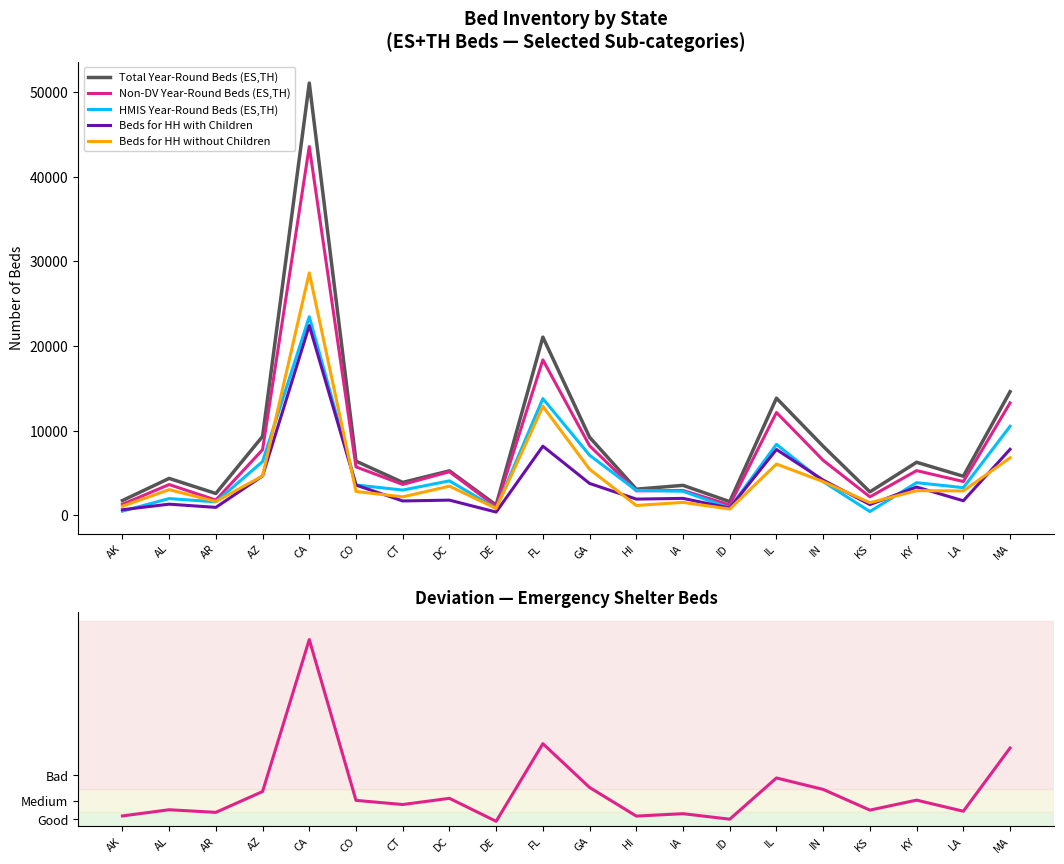

What is the sum of all ES Beds values?

76897